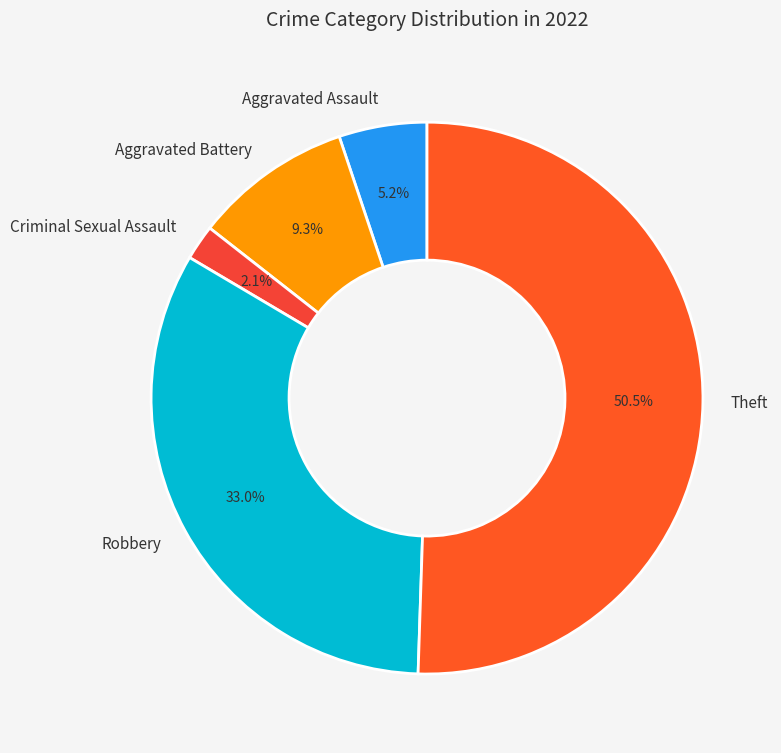

To the nearest percent, what percentage of the pie is Aggravated Battery?

9%